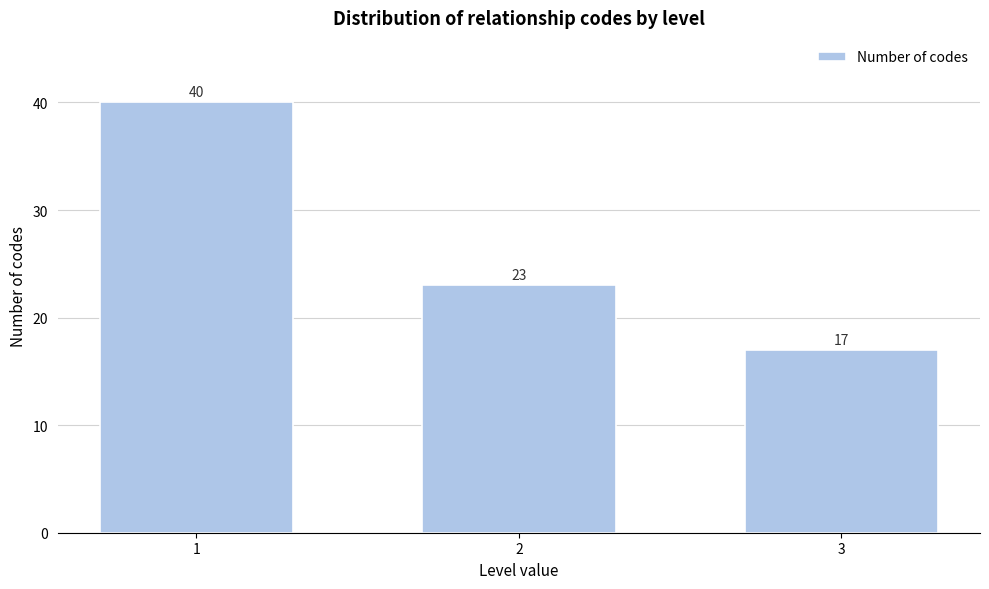

Reading left to right, transcribe all the data shown in this chart.

40	23	17